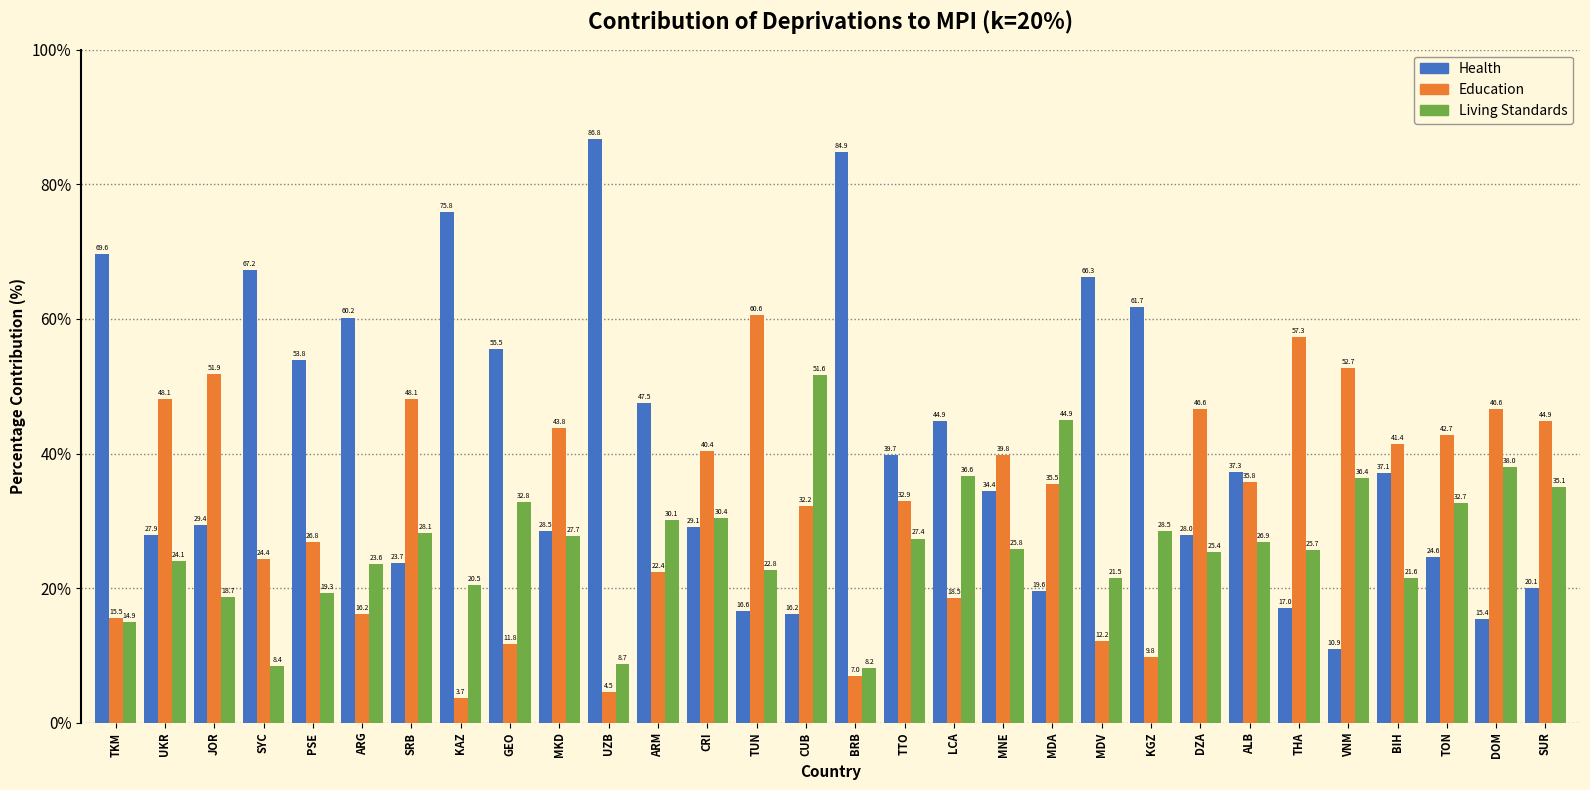

At which label does Living Standards reach its peak?

CUB